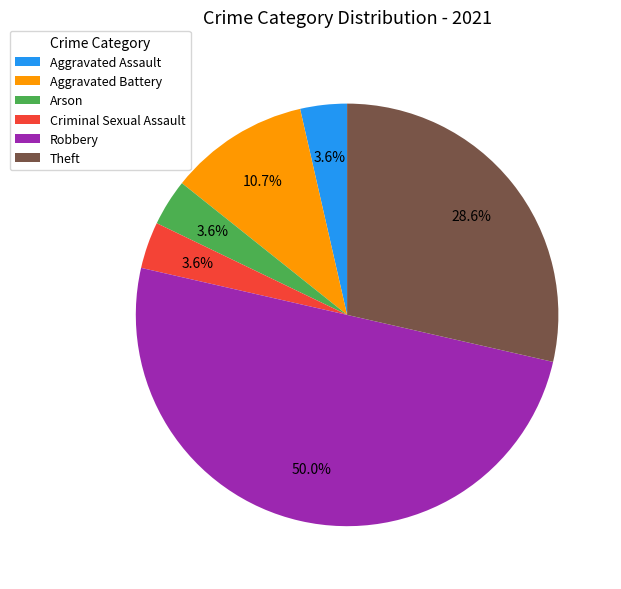

What is the ratio of the value at Robbery to the value at Aggravated Battery?

4.7